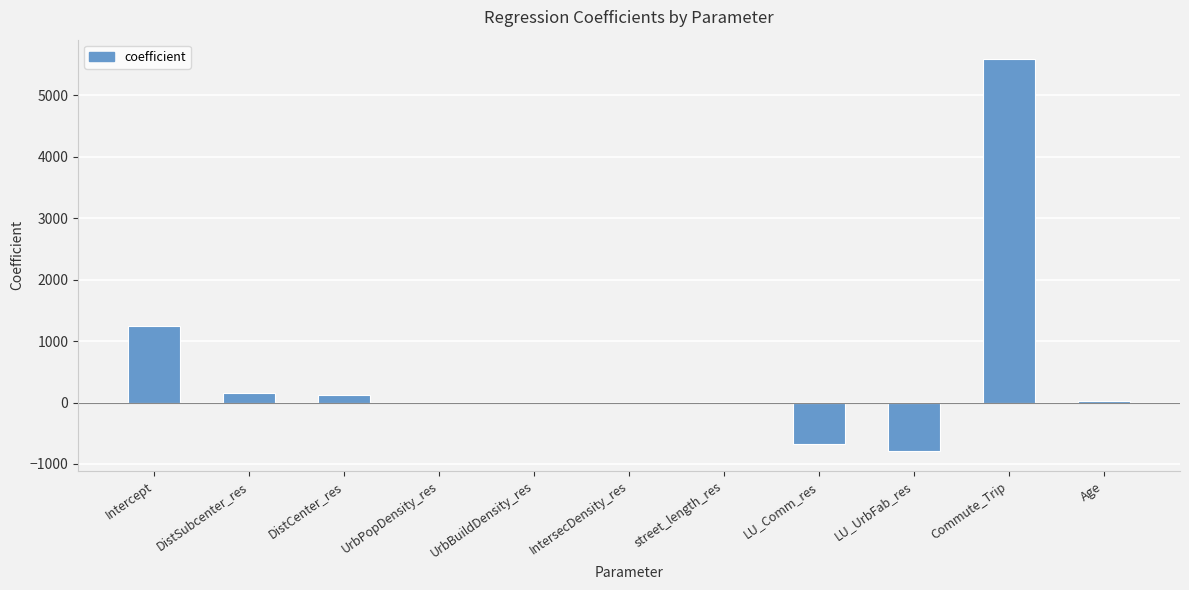

True or false: the data shows 571.7 at Intercept.

False